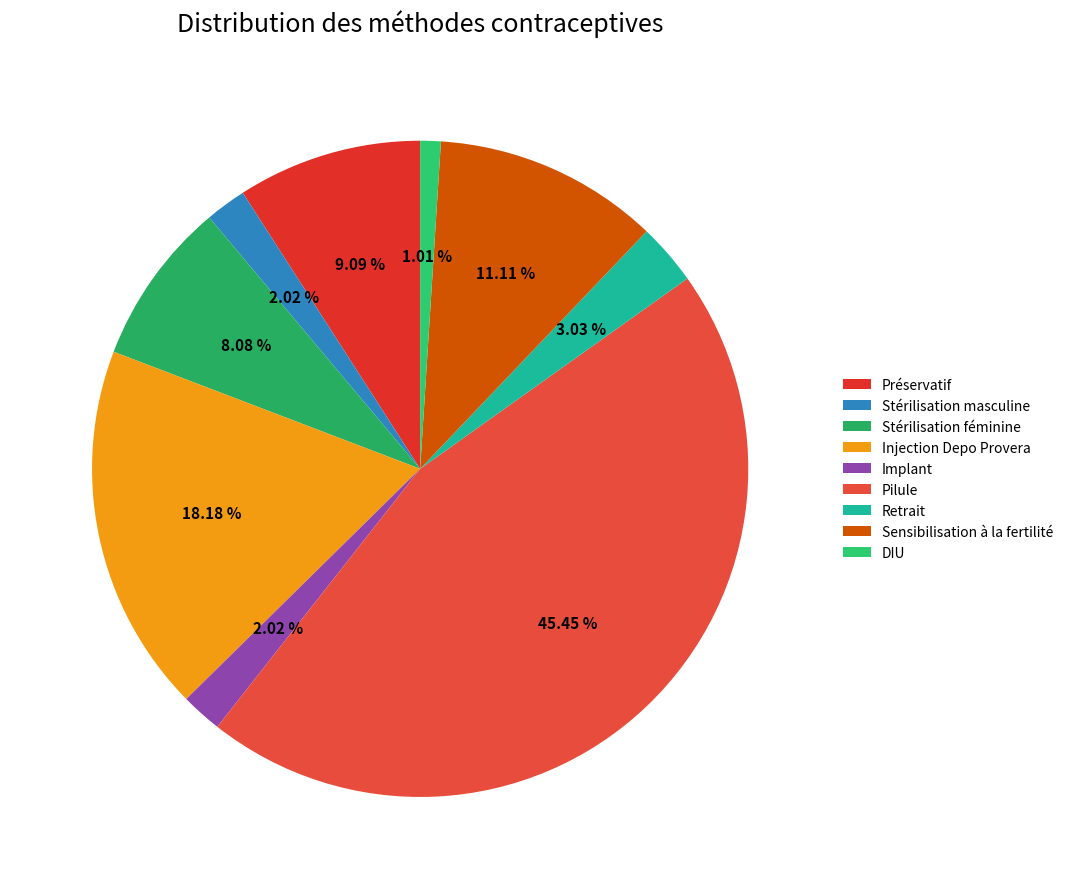

What is the largest slice in the pie chart?

Pilule